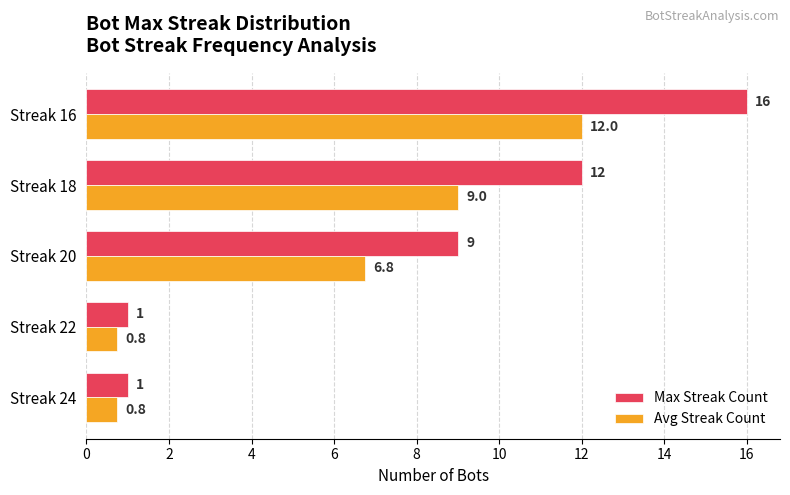

List the series in order of their peak value, highest first.

Max Streak Count, Avg Streak Count